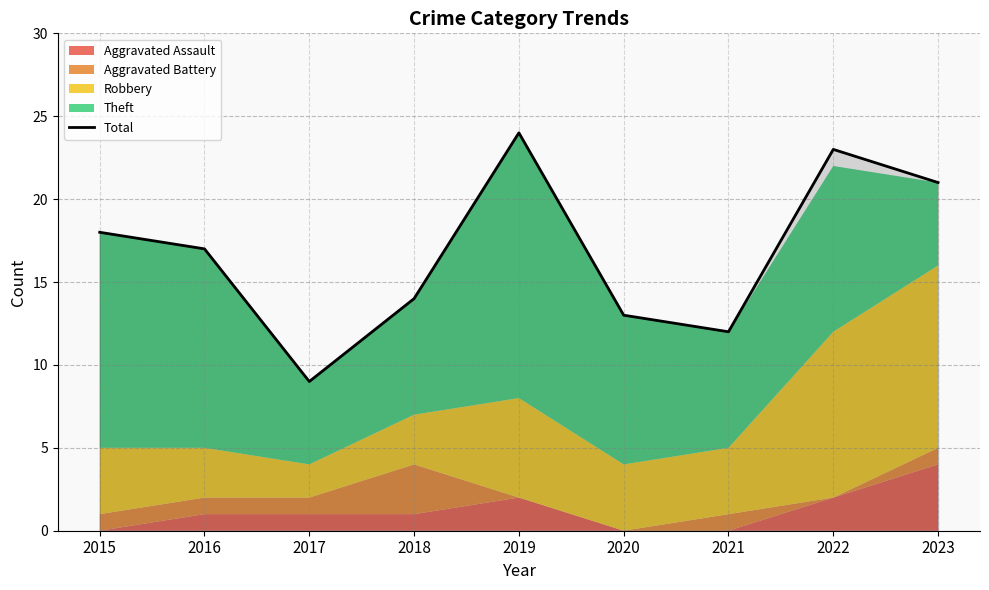

Reading left to right, list all the values displayed in this chart.

18	17	9	14	24	13	12	23	21